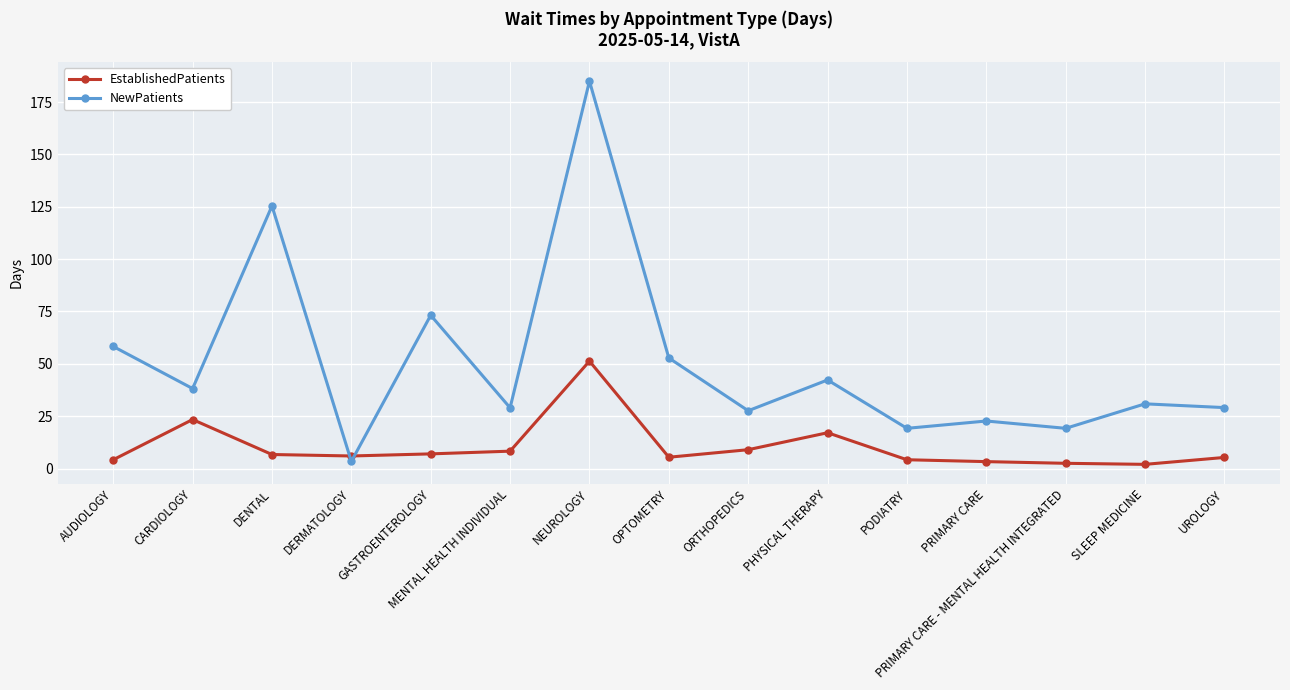

What is the maximum value for EstablishedPatients?

51.3